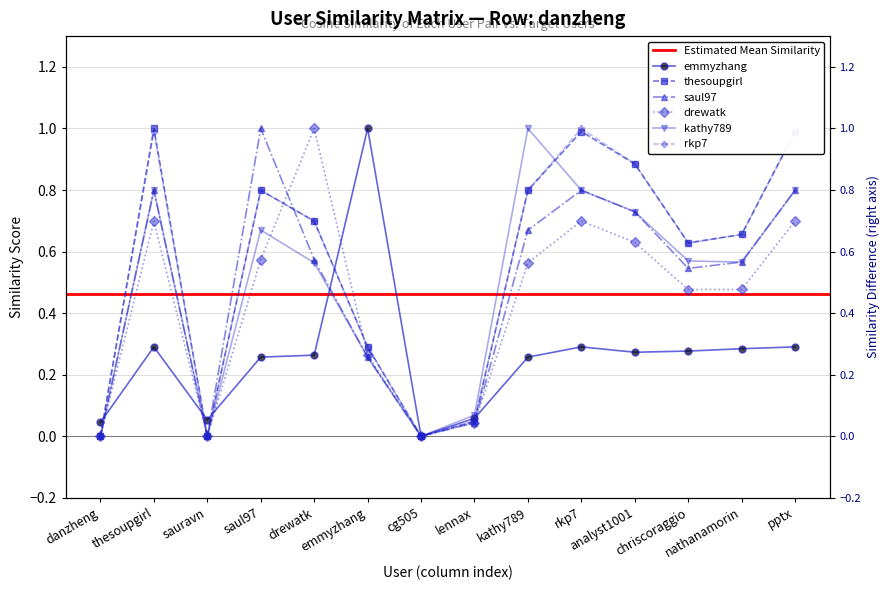

Does the chart have visible grid lines?

Yes